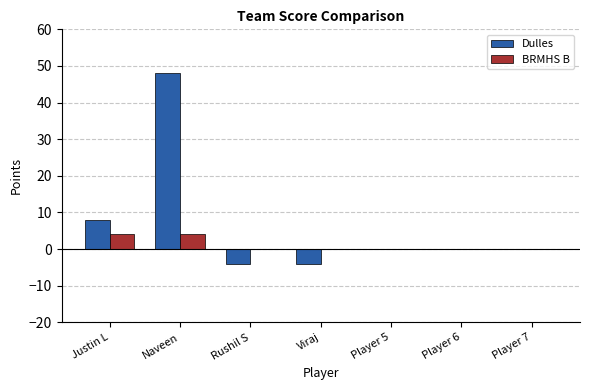

What is the average value of the Dulles series?

7